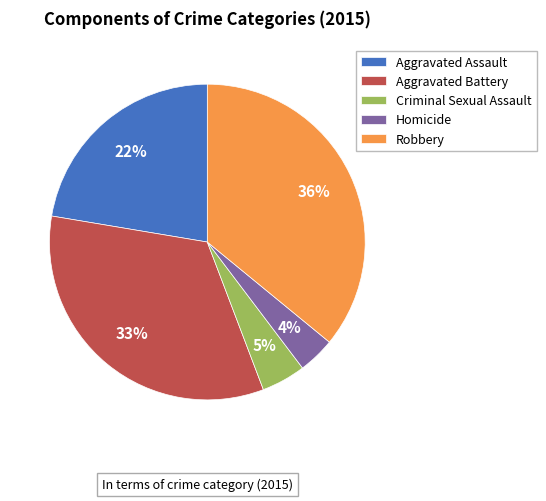

Does Aggravated Assault represent more than half of the total?

No